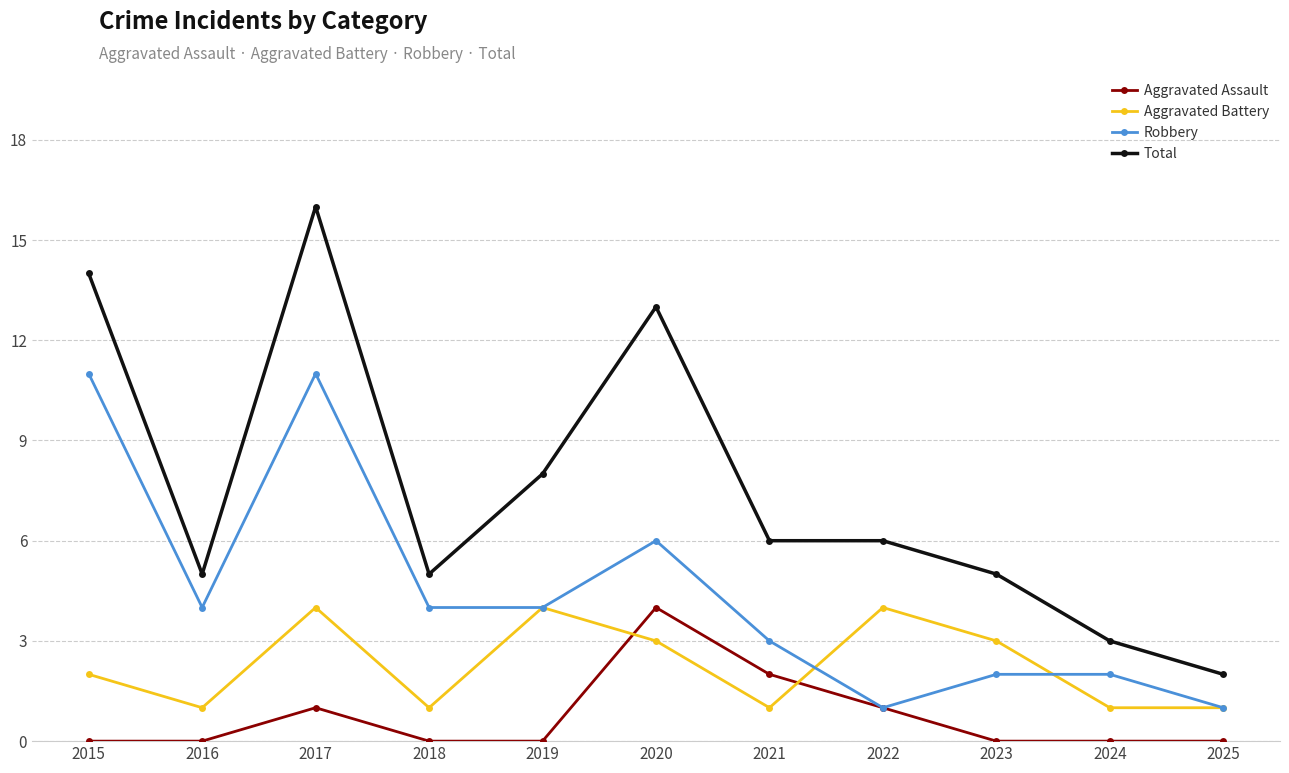

True or false: Total and Robbery intersect in this chart.

False